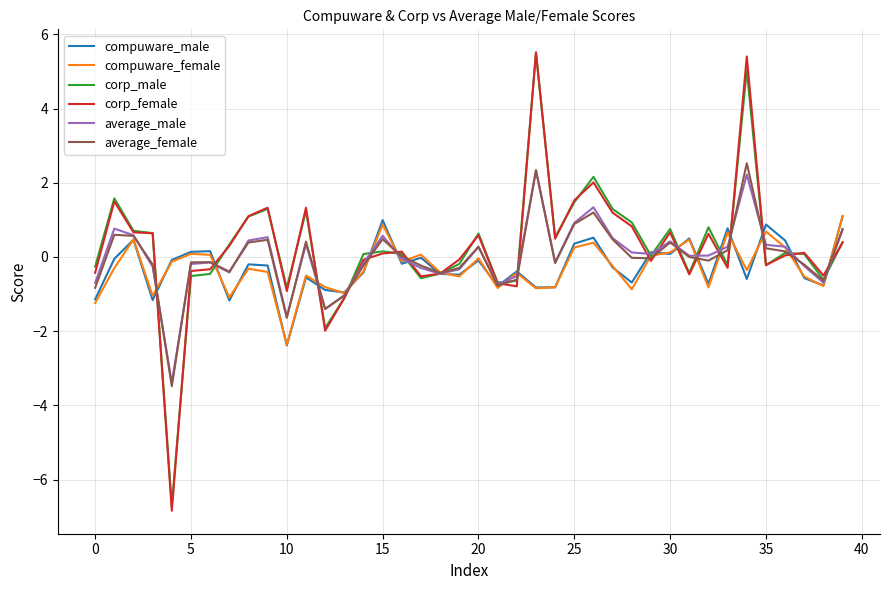

What is the maximum value shown in the chart?

5.5